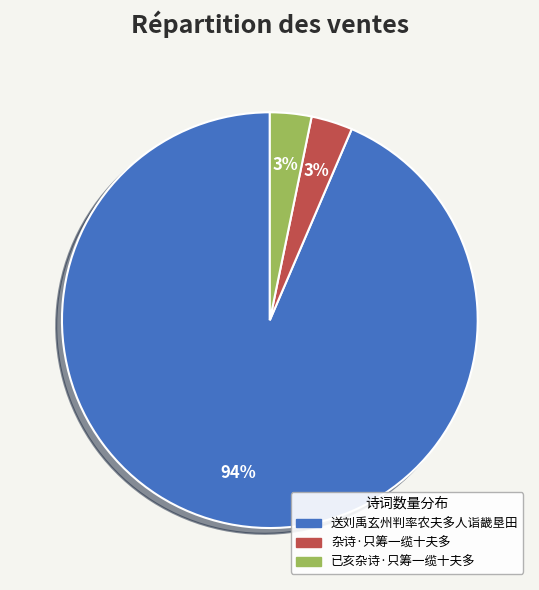

Which category accounts for the majority?

送刘禹玄州判率农夫多人诣畿垦田